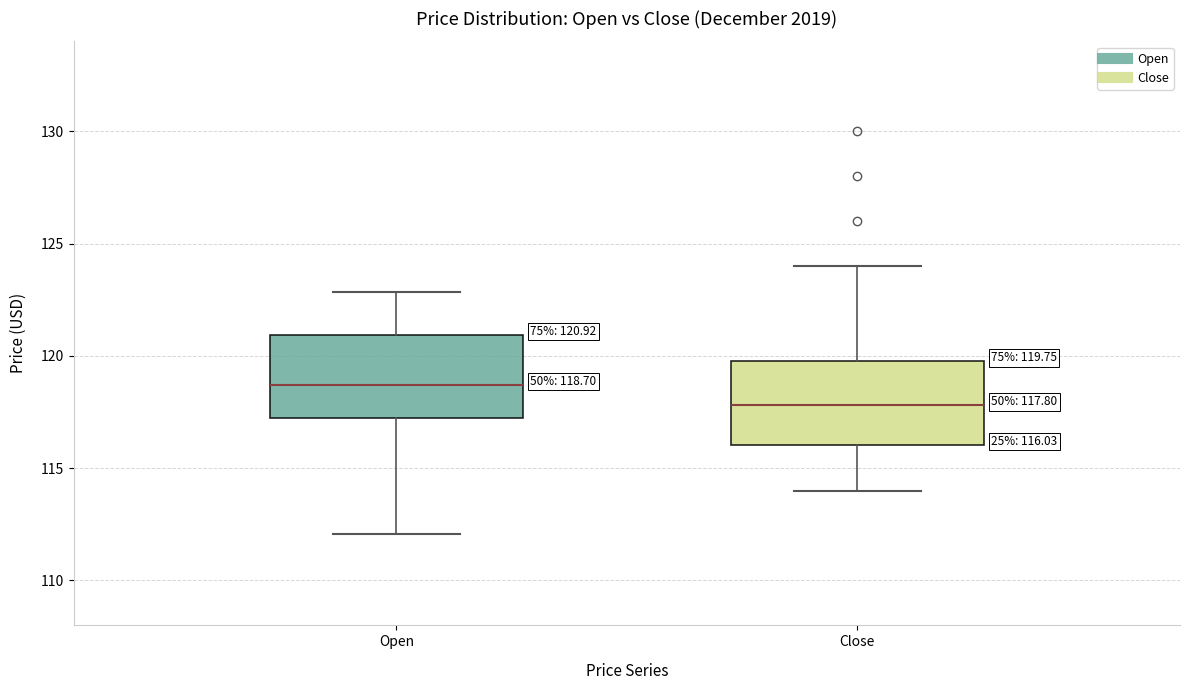

Which box's median line is the lowest?

Close